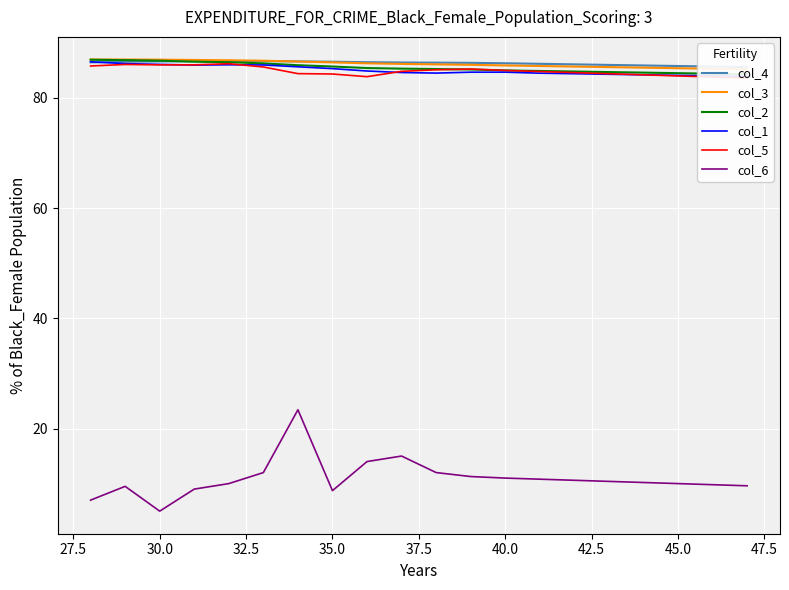

How many series are shown in this chart?

6